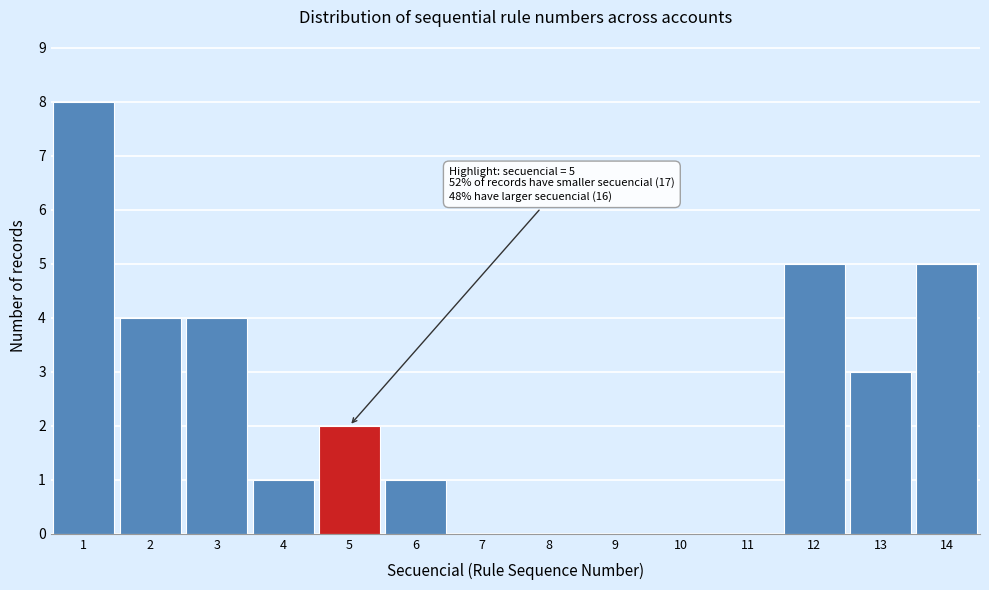

Which range on the x-axis has the tallest bar?

0.5 to 1.5